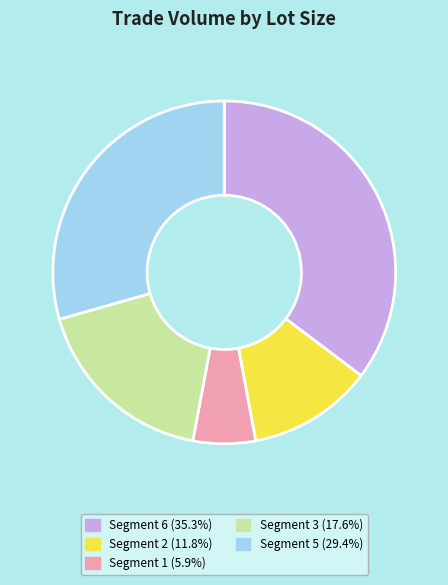

Combined, do Segment 5 (29.4%) and Segment 1 (5.9%) account for over 50%?

No